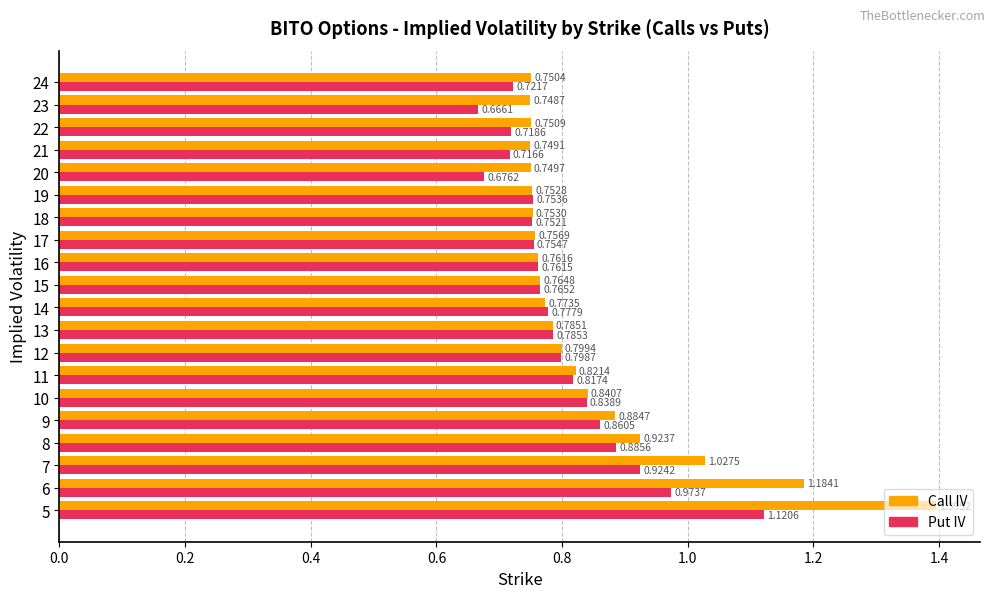

Rank the series by their average value, from lowest to highest.

Put IV, Call IV